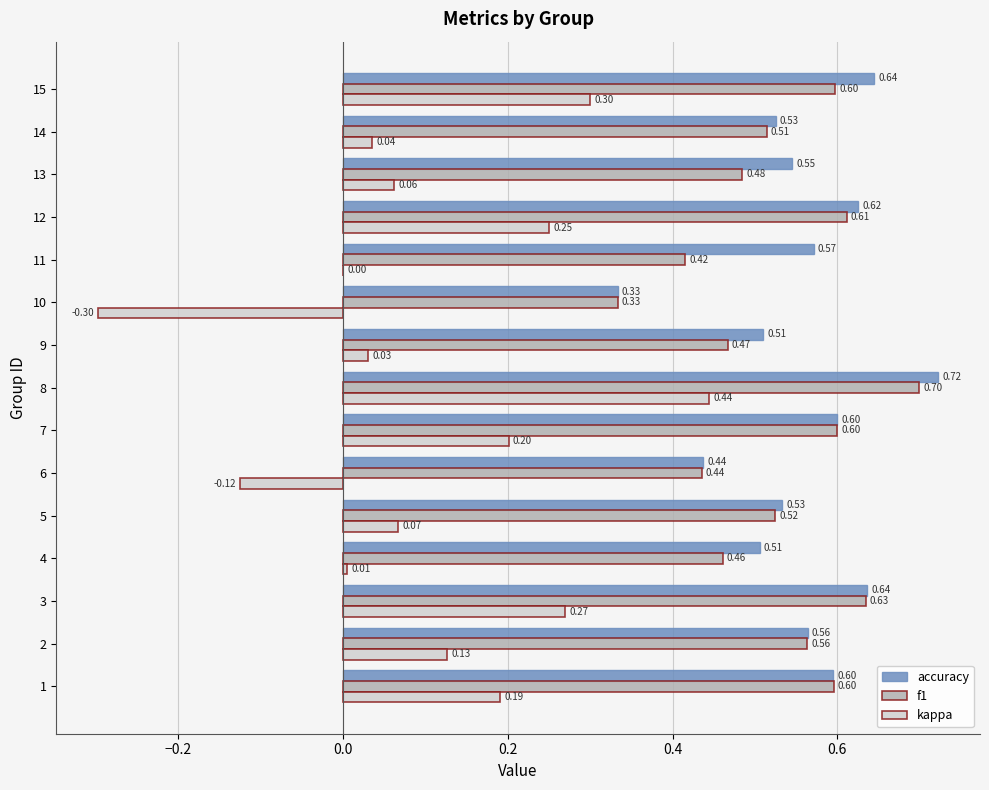

What is the total value across all series at 12?

1.5